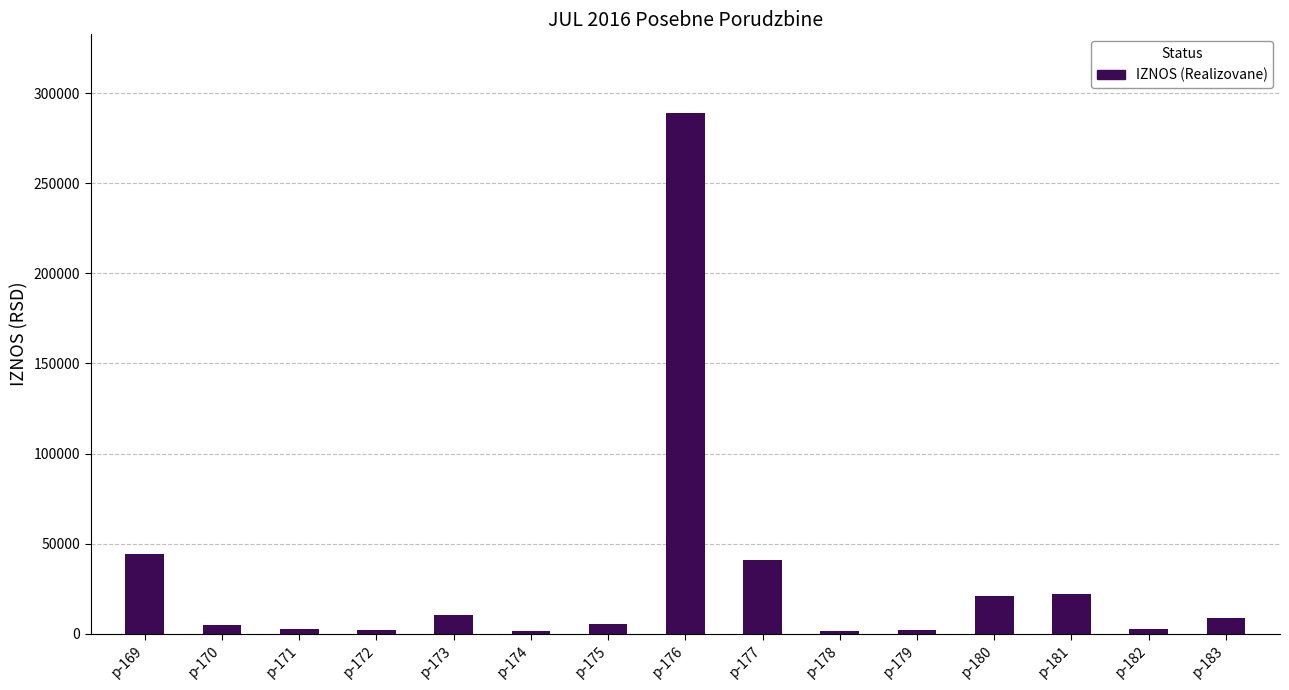

What is the maximum value shown in the chart?

289272.5